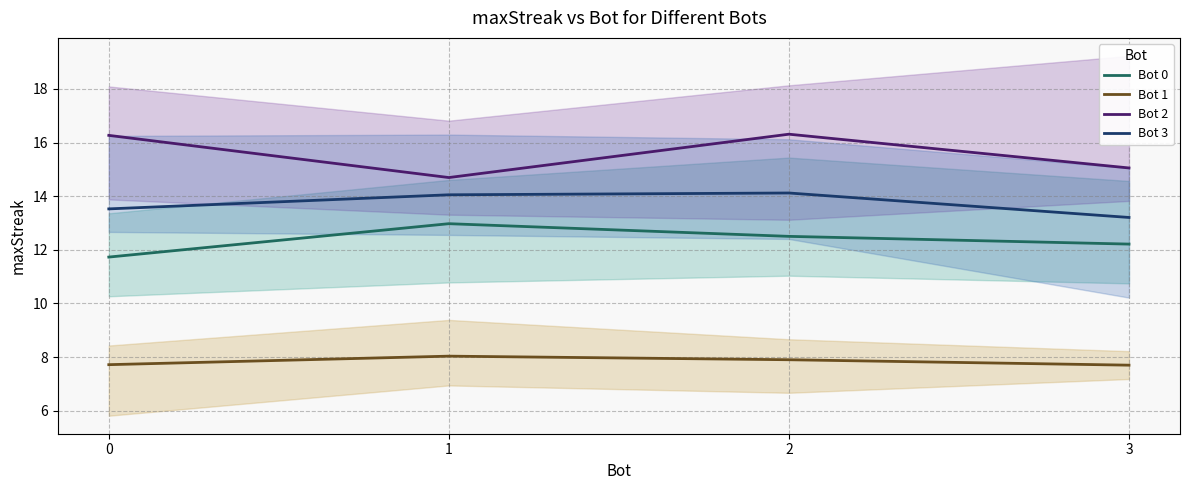

What is the minimum value for Bot 1?

7.7